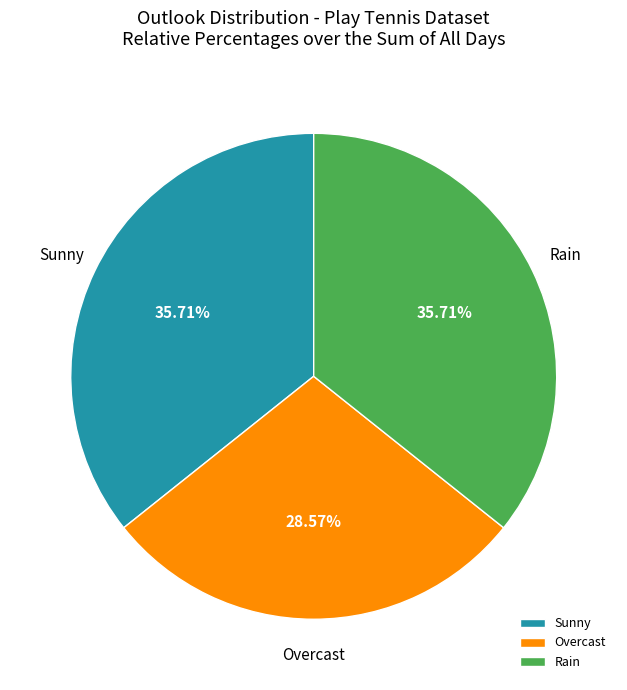

Approximately how many times larger is the value at Rain compared to Sunny?

1.0